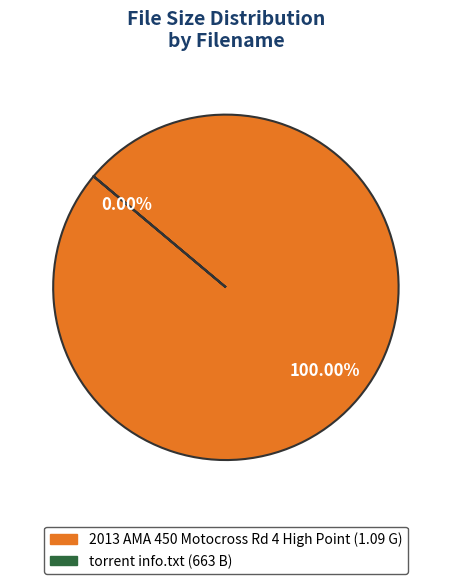

To the nearest percent, what is the average slice percentage?

50%